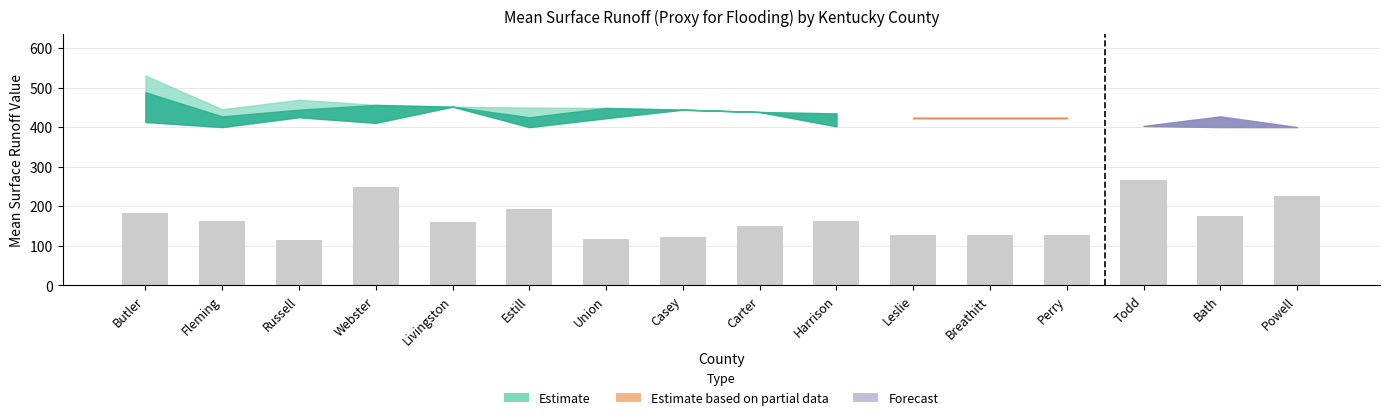

What is the difference between the second highest and minimum values?

132.5